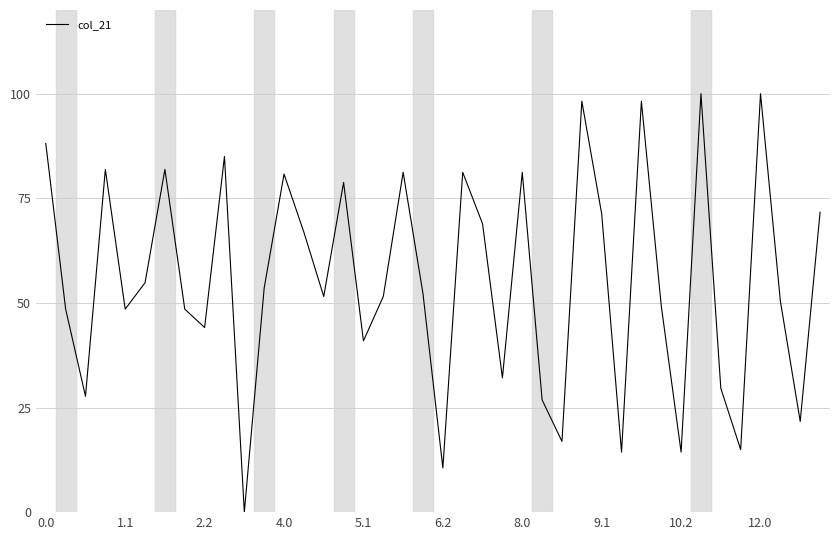

Does the chart display data point markers on the line(s)?

No